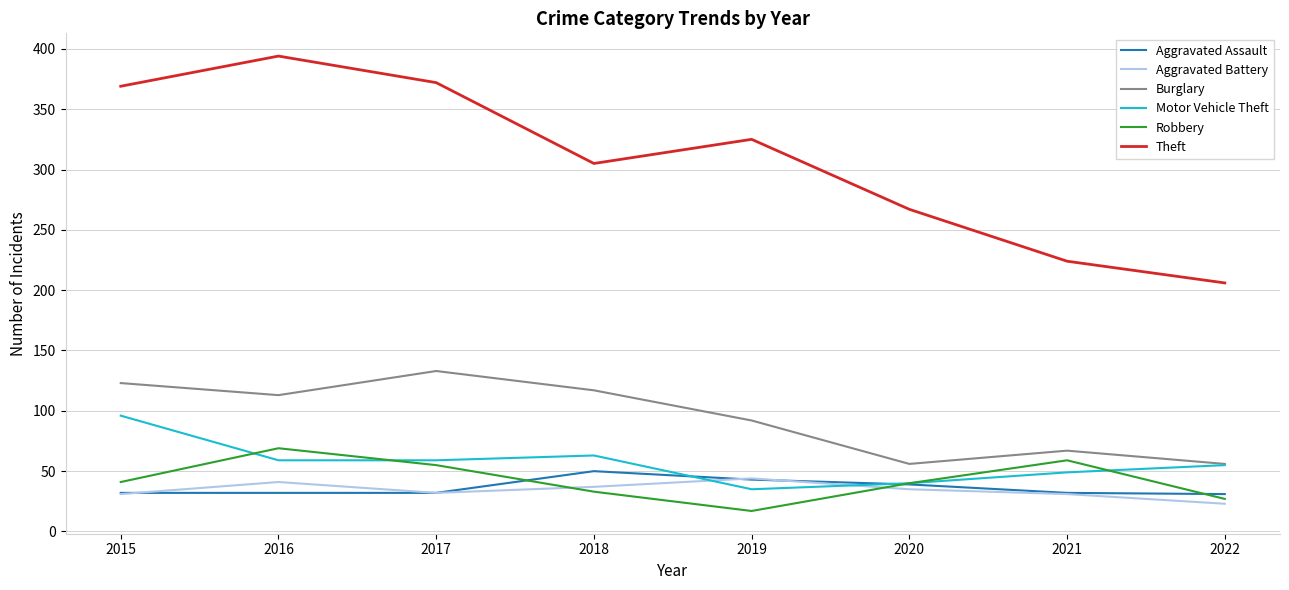

What is the total value across all series at 2020?

477